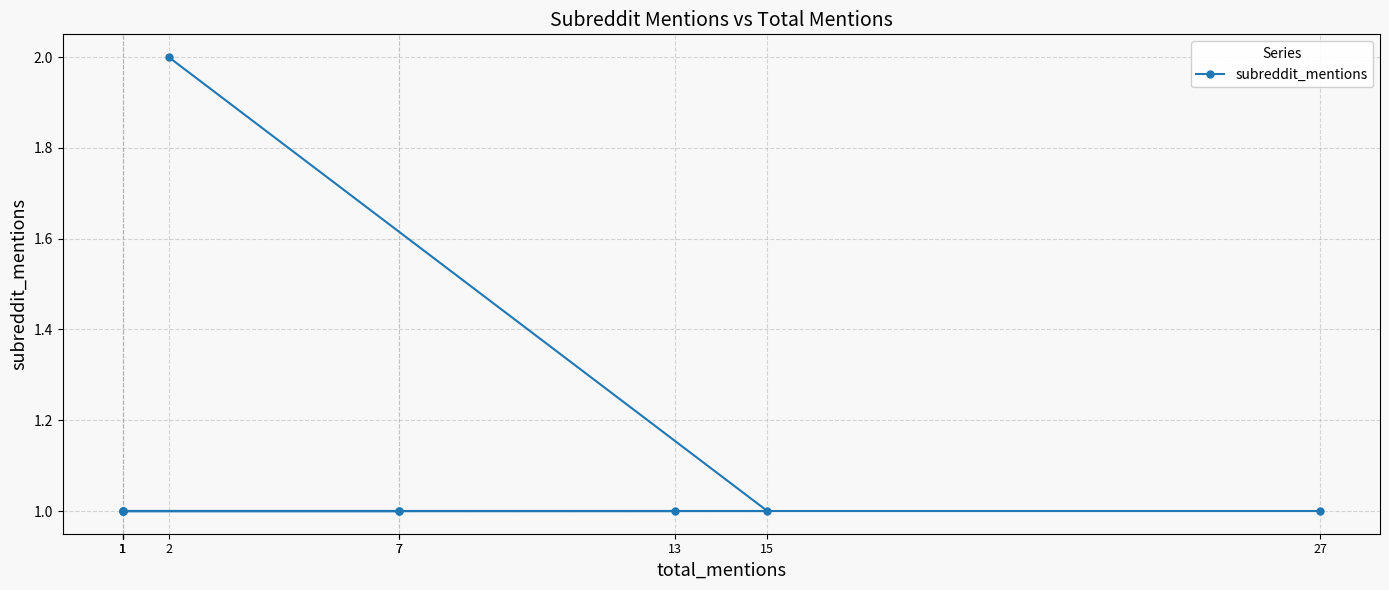

Approximately how many times larger is the value at 1 compared to 13?

1.0